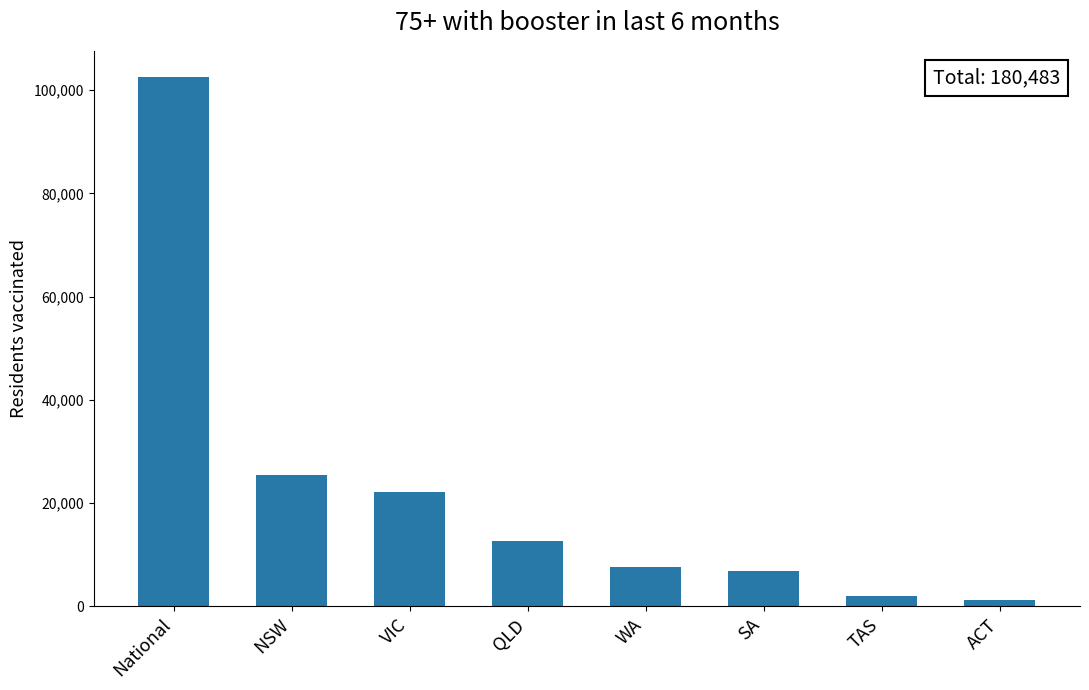

What is the difference between the maximum and minimum values?

101245